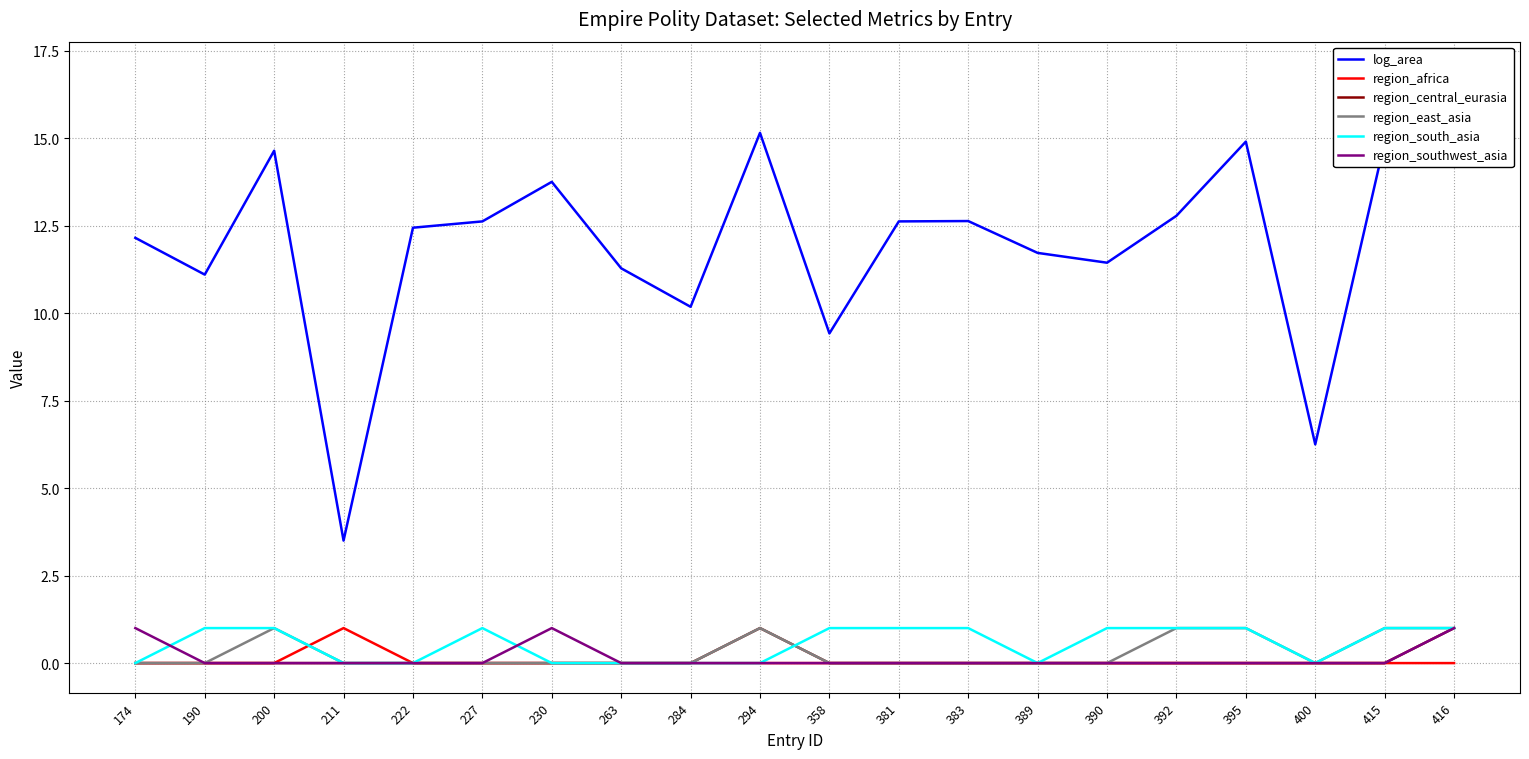

Between 395 and 389, which is larger?

395